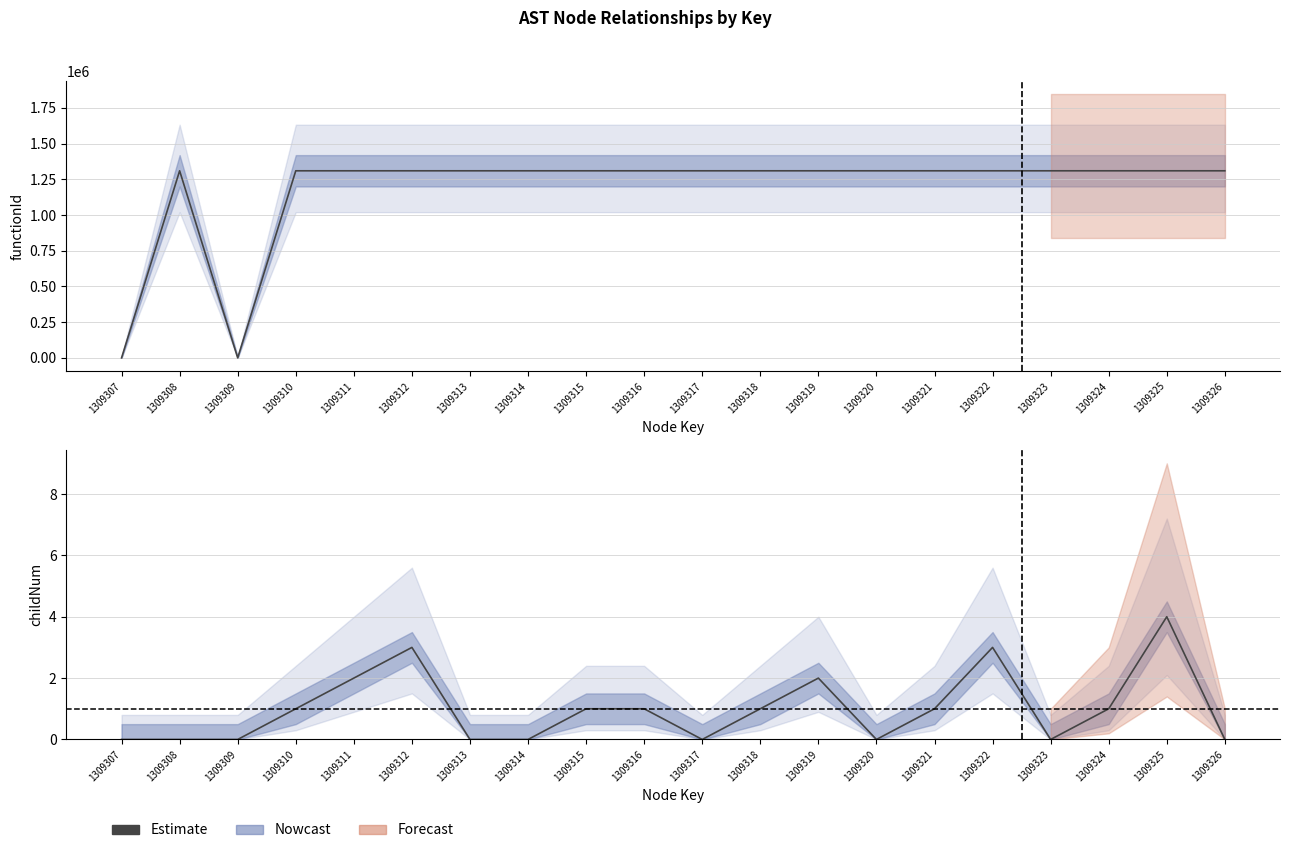

How many values are above zero?

11